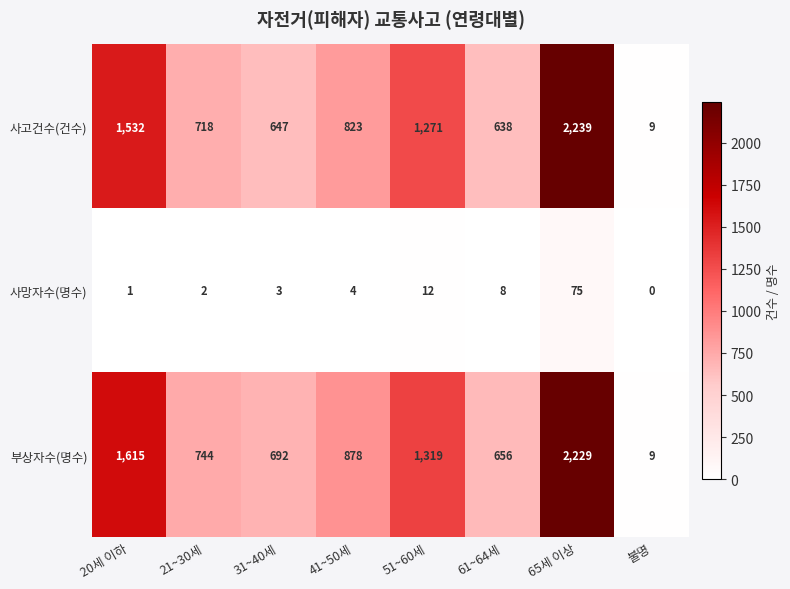

At which category does the chart reach its peak across all series?

65세 이상